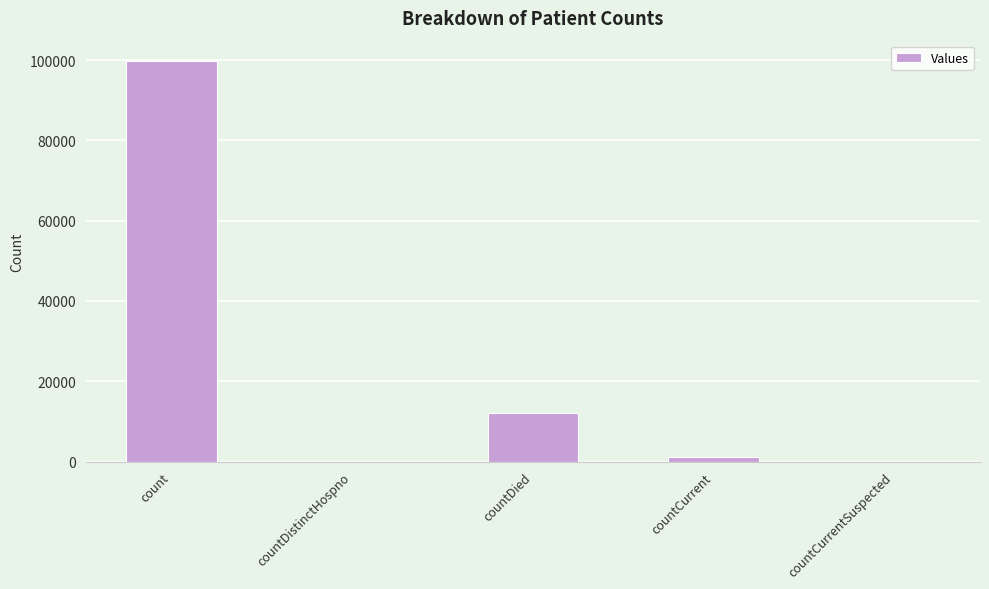

Is it true that the value at countDied is 12193?

True